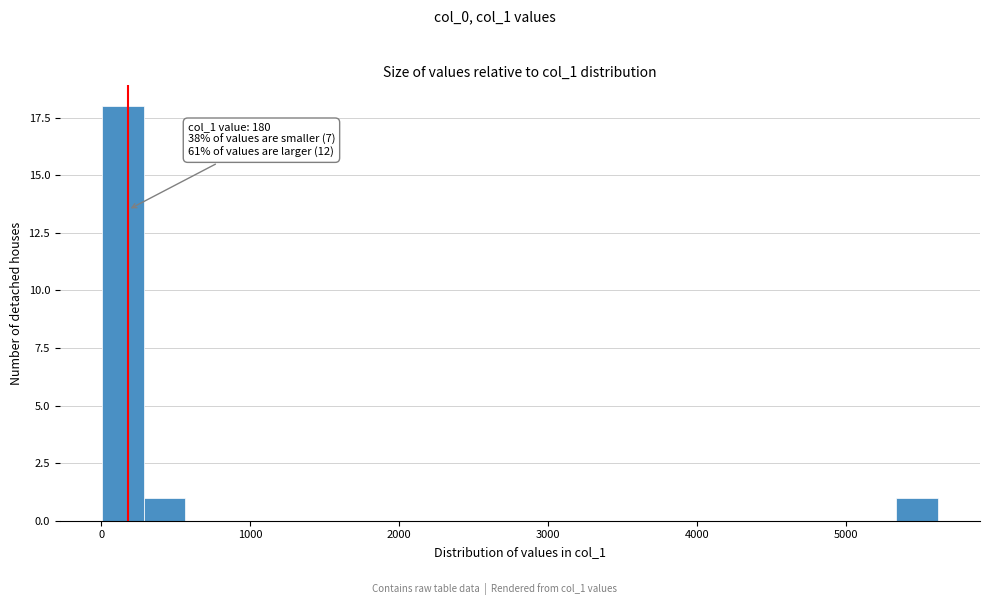

Read against the x-axis, roughly where is the centre of the tallest bar?

100